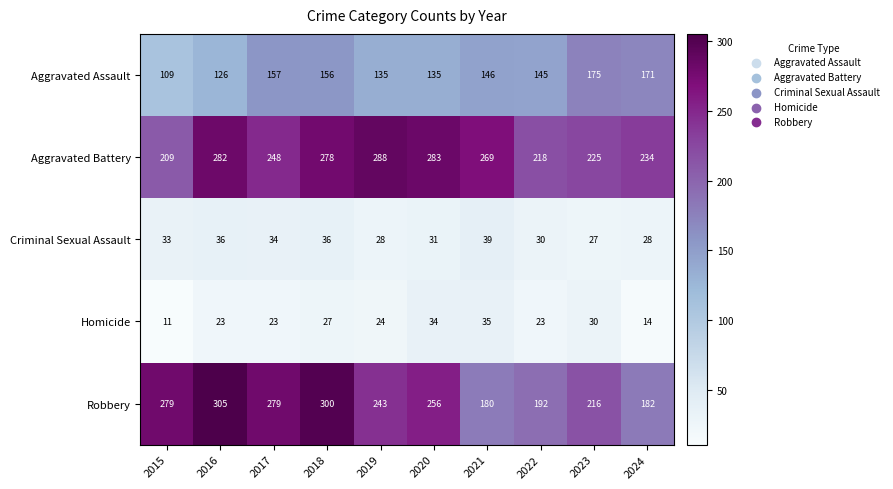

What is the difference between the maximum and minimum values in the Robbery series?

125